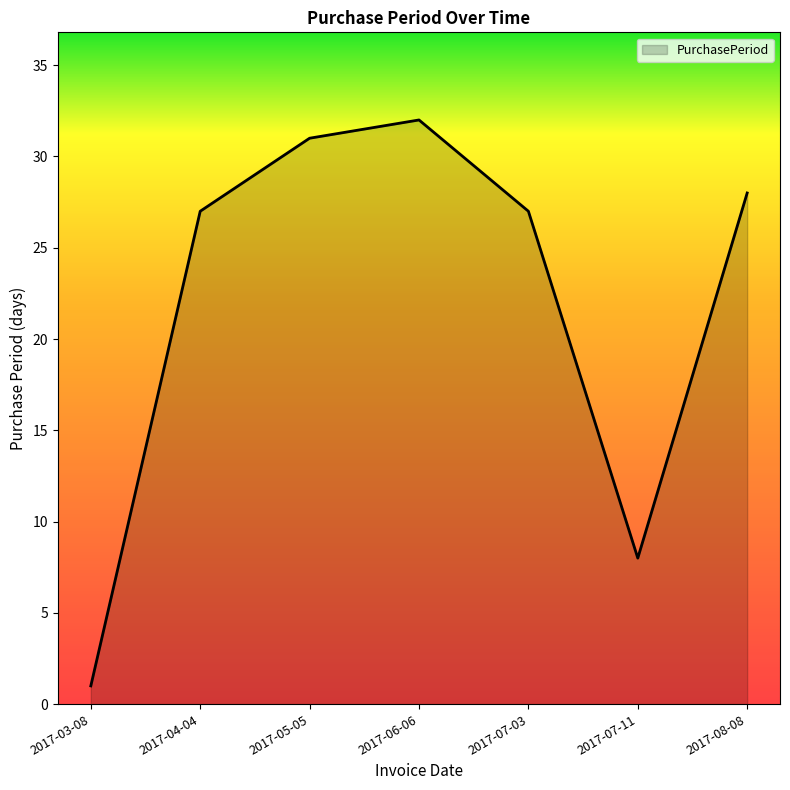

Reading left to right, what are all the values shown in this chart?

2017-03-08=1	2017-04-04=27	2017-05-05=31	2017-06-06=32	2017-07-03=27	2017-07-11=8	2017-08-08=28